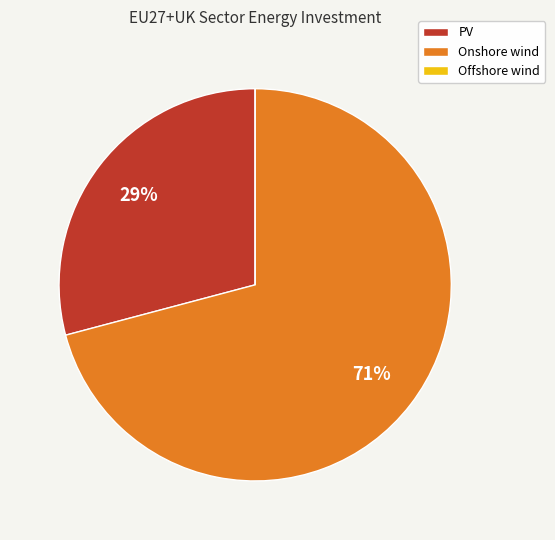

Is there a majority slice in this chart?

Yes